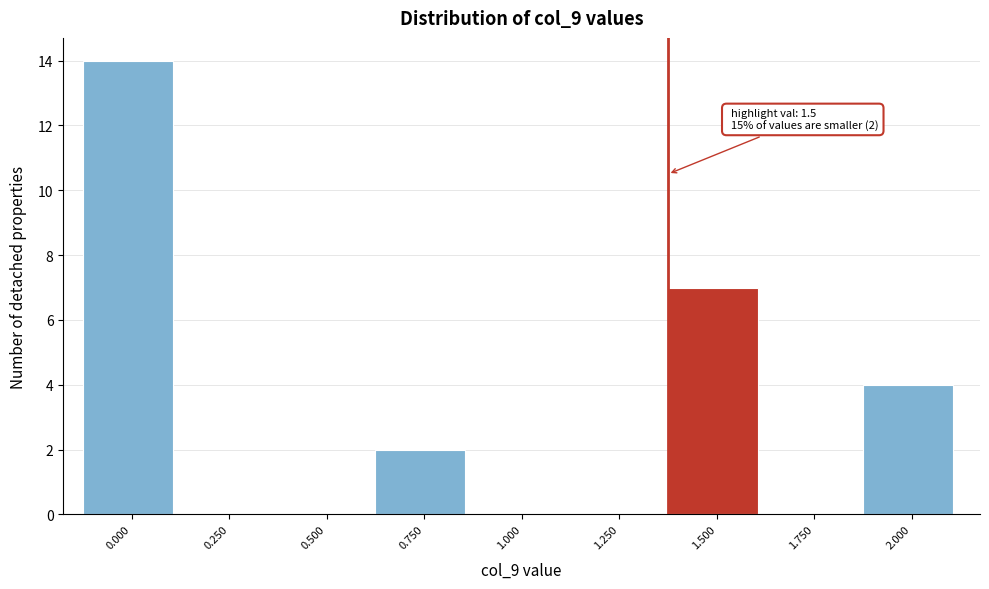

Reading left to right, extract all data points from this chart.

0.000=14	0.250=0	0.500=0	0.750=2	1.000=0	1.250=0	1.500=7	1.750=0	2.000=4